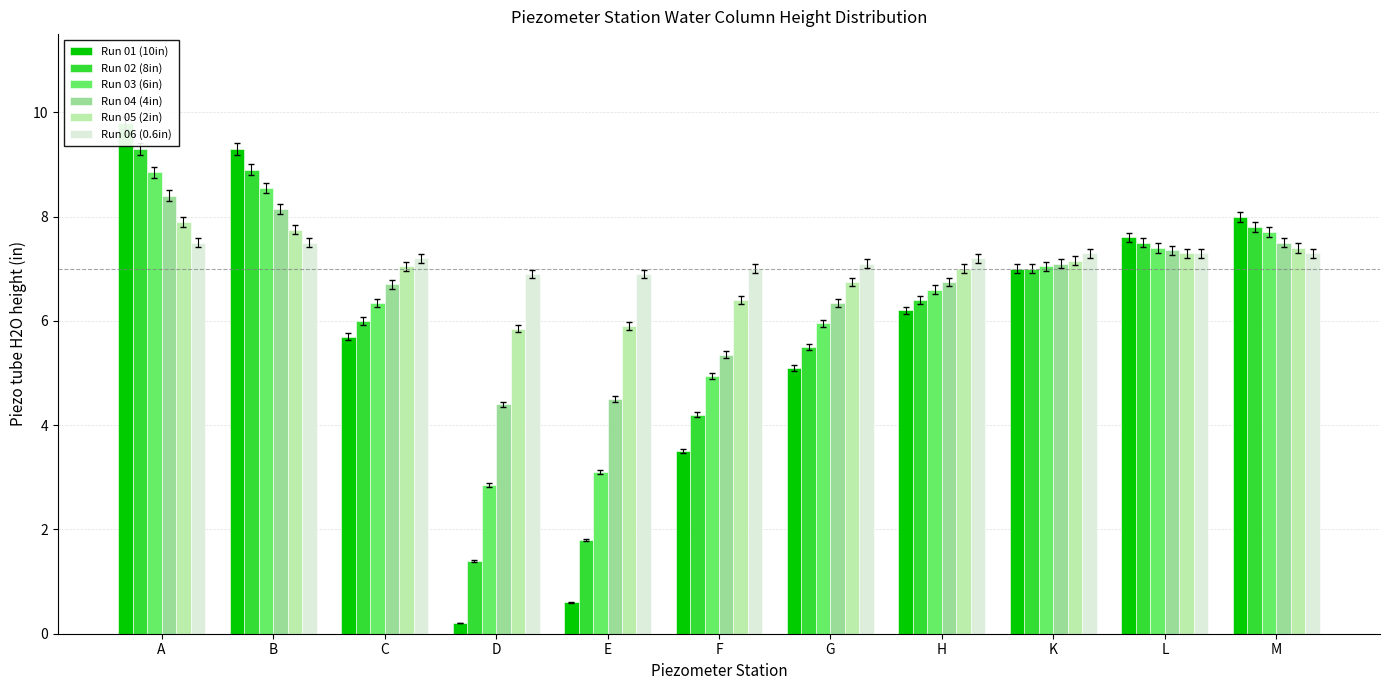

Which has a higher value, K or F?

K